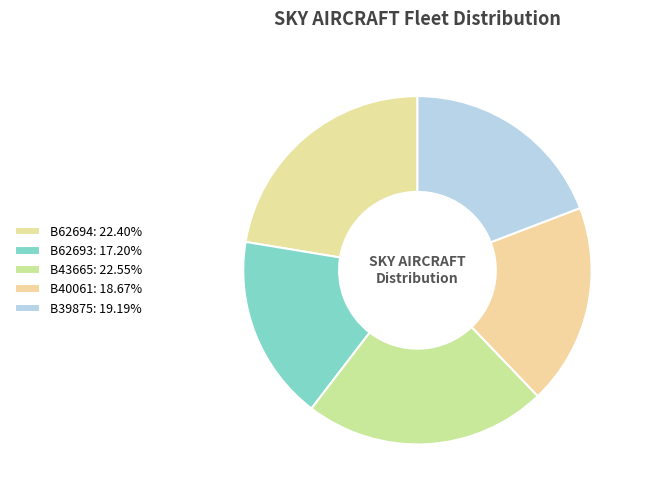

Count the number of slices in the pie.

5